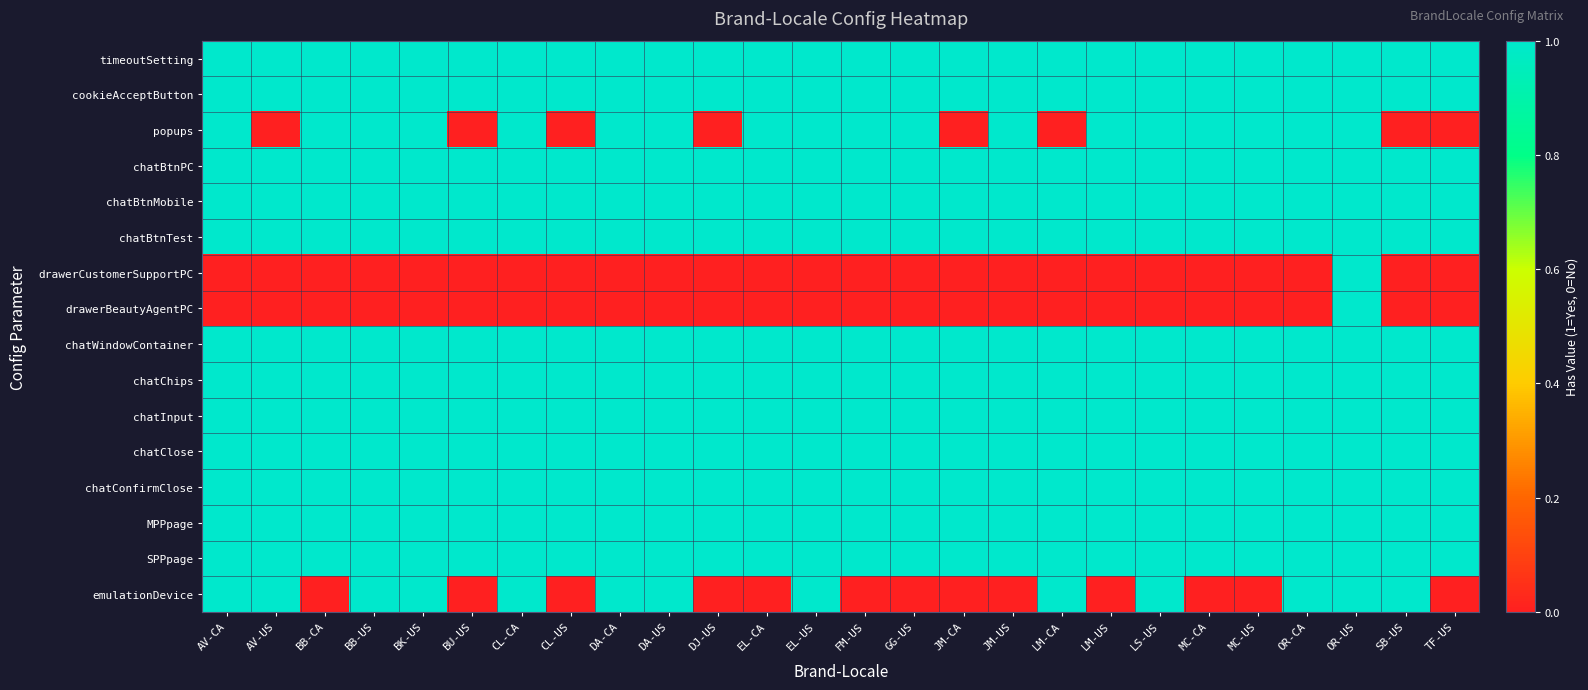

How many distinct data groups are displayed?

16